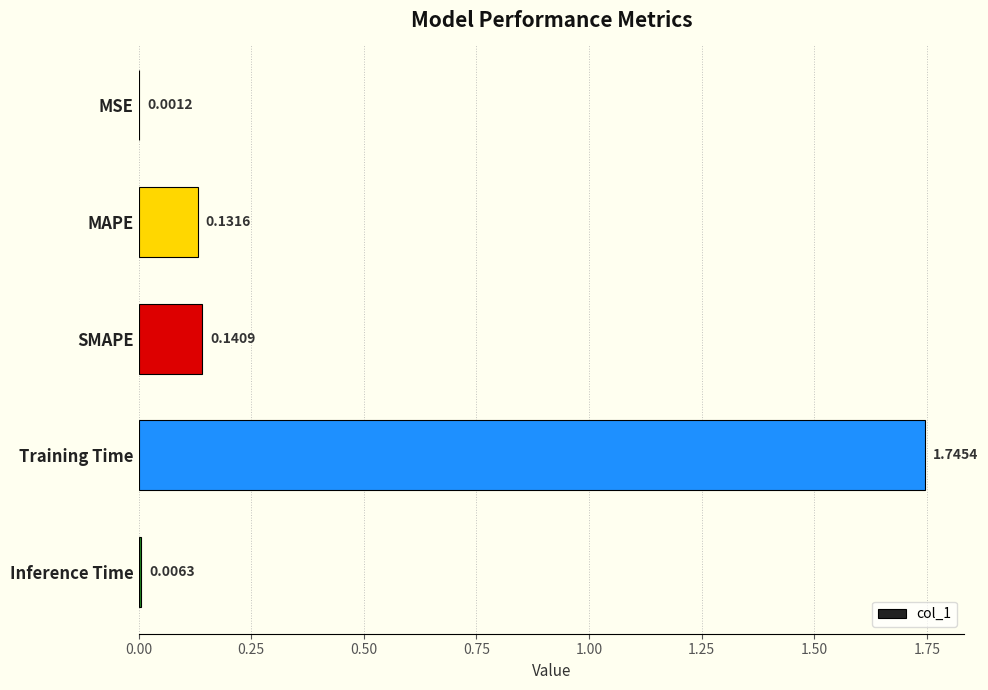

What is the sum of all values?

2.0